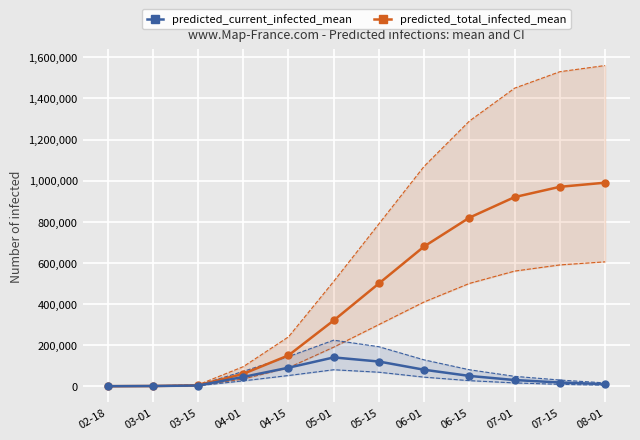

Read the predicted_total_infected_upper_line value at 07-15.

1530000